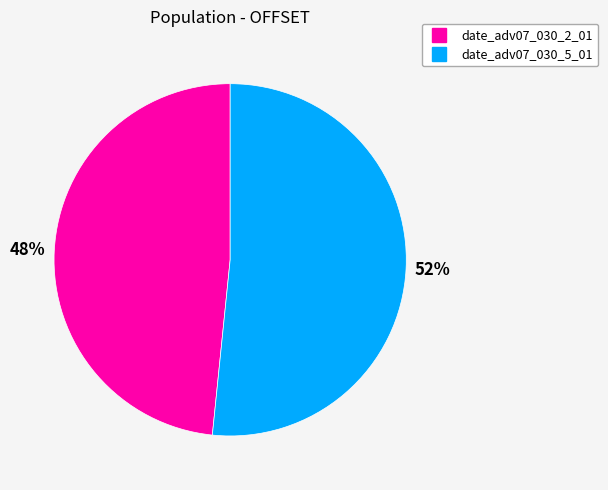

What percentage is the date_adv07_030_5_01 slice, to the nearest percent?

52%